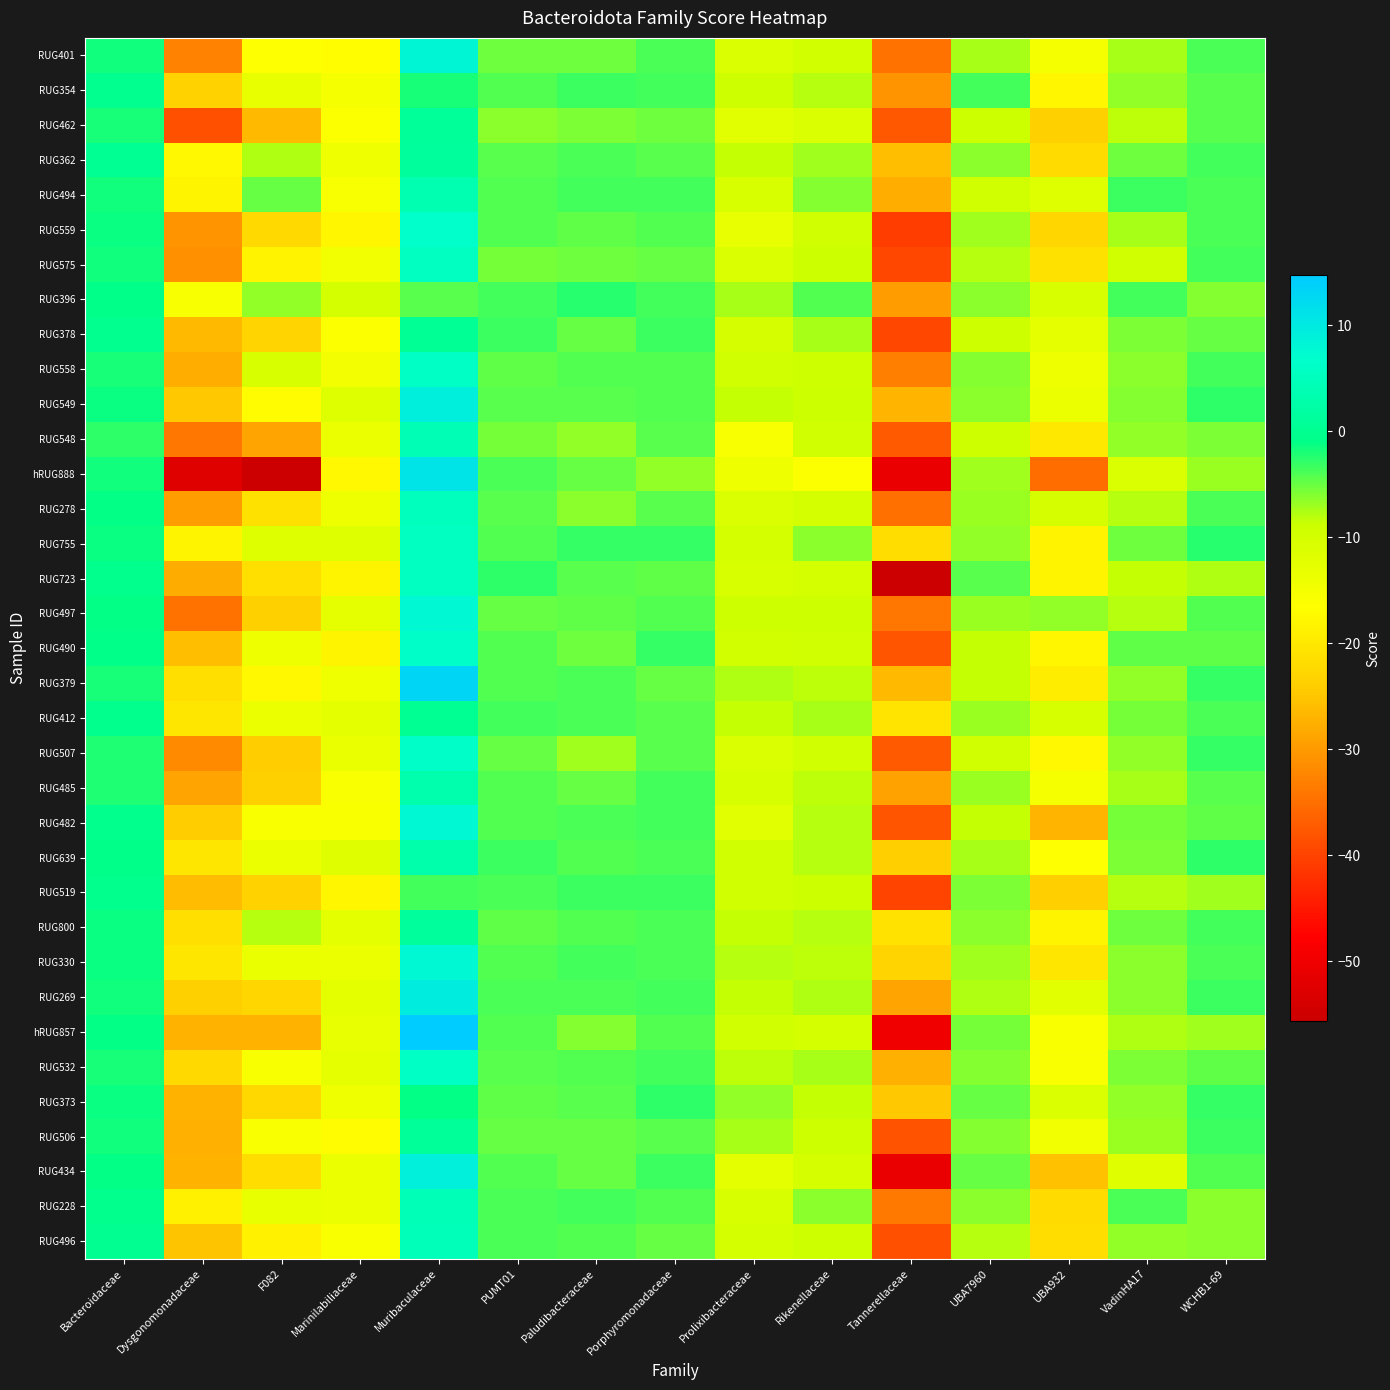

Rank the series by their maximum value, from highest to lowest.

hRUG857, RUG379, hRUG888, RUG269, RUG549, RUG434, RUG401, RUG497, RUG482, RUG330, RUG559, RUG507, RUG490, RUG532, RUG558, RUG755, RUG723, RUG575, RUG278, RUG496, RUG228, RUG548, RUG494, RUG485, RUG639, RUG362, RUG800, RUG462, RUG506, RUG378, RUG412, RUG354, RUG519, RUG396, RUG373